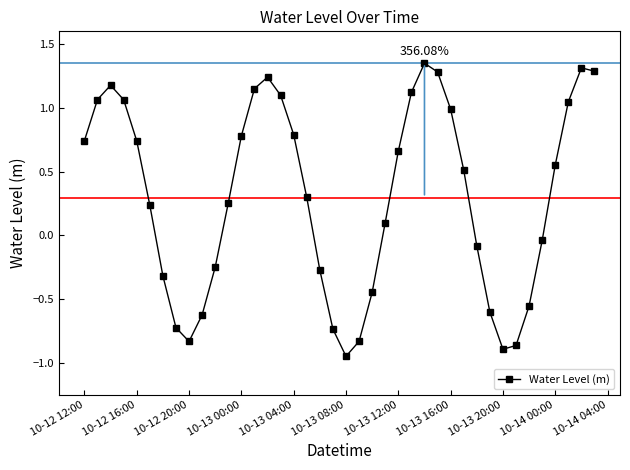

How many points are lower than both their immediate neighbors (excluding endpoints)?

3